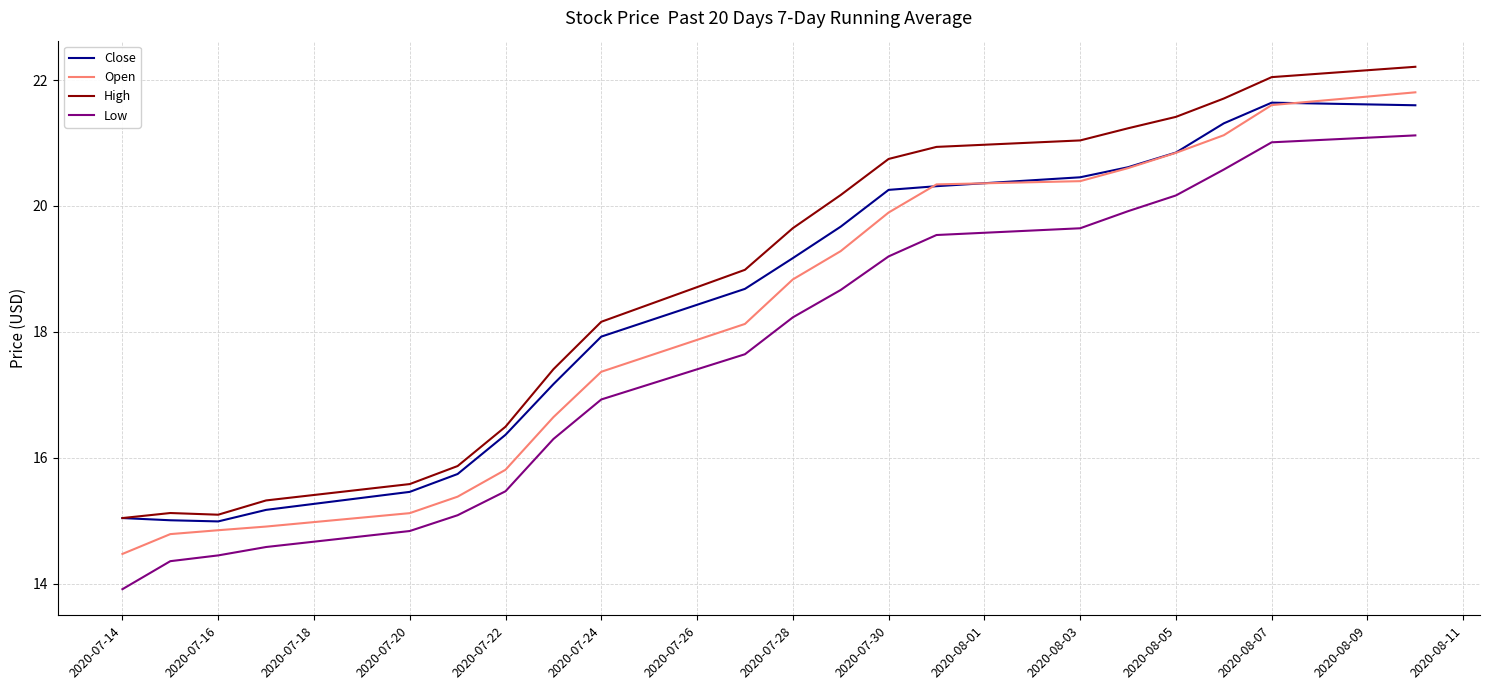

Rank the series by their average value, from lowest to highest.

Low, Open, Close, High